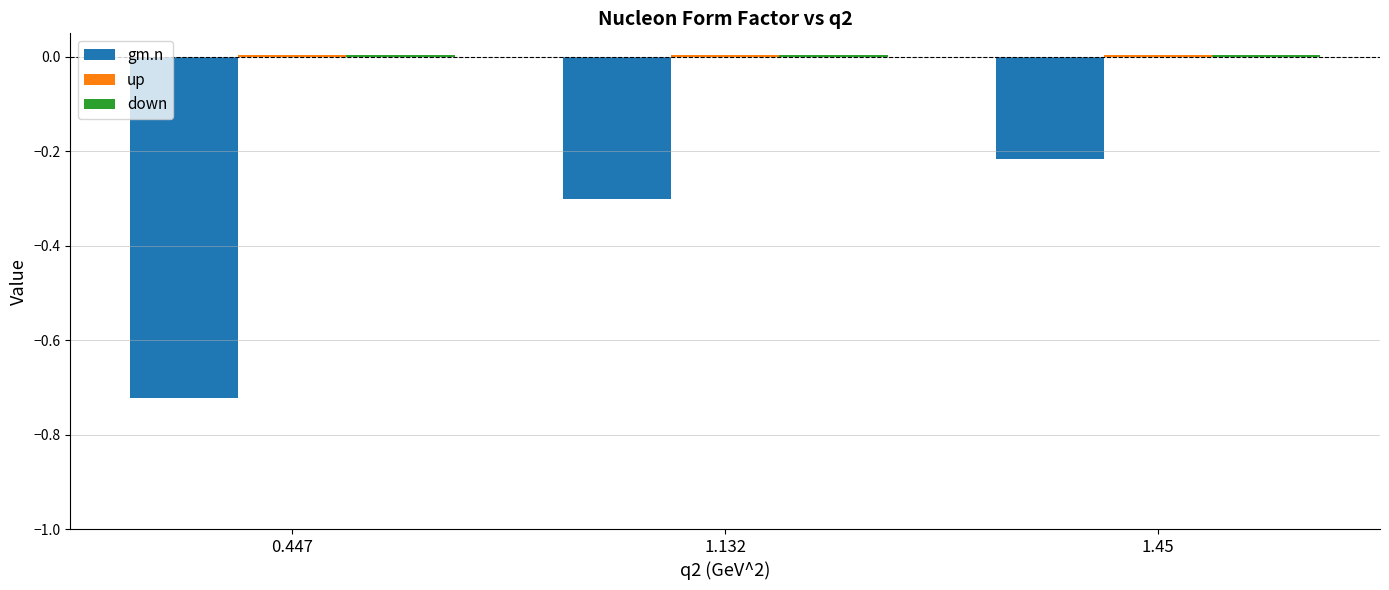

What is the difference between the maximum and minimum values in the gm.n series?

0.5